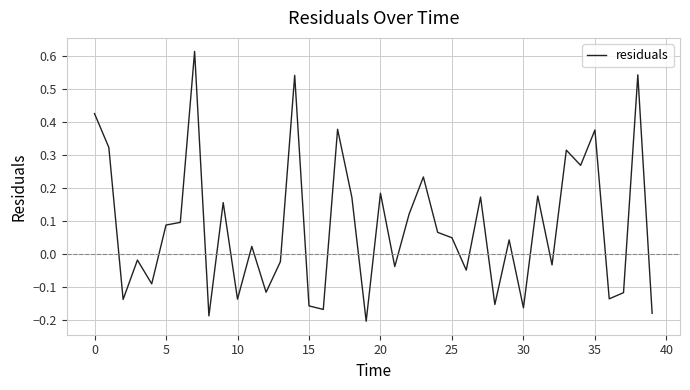

How many negative values are there?

18